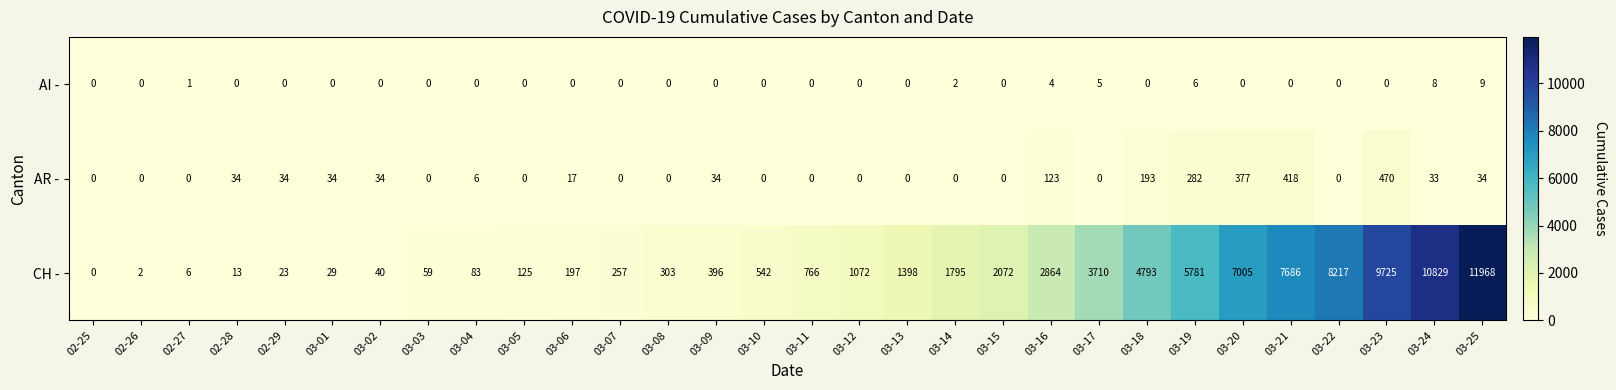

What is the difference between the maximum and minimum values in the CH - series?

11968